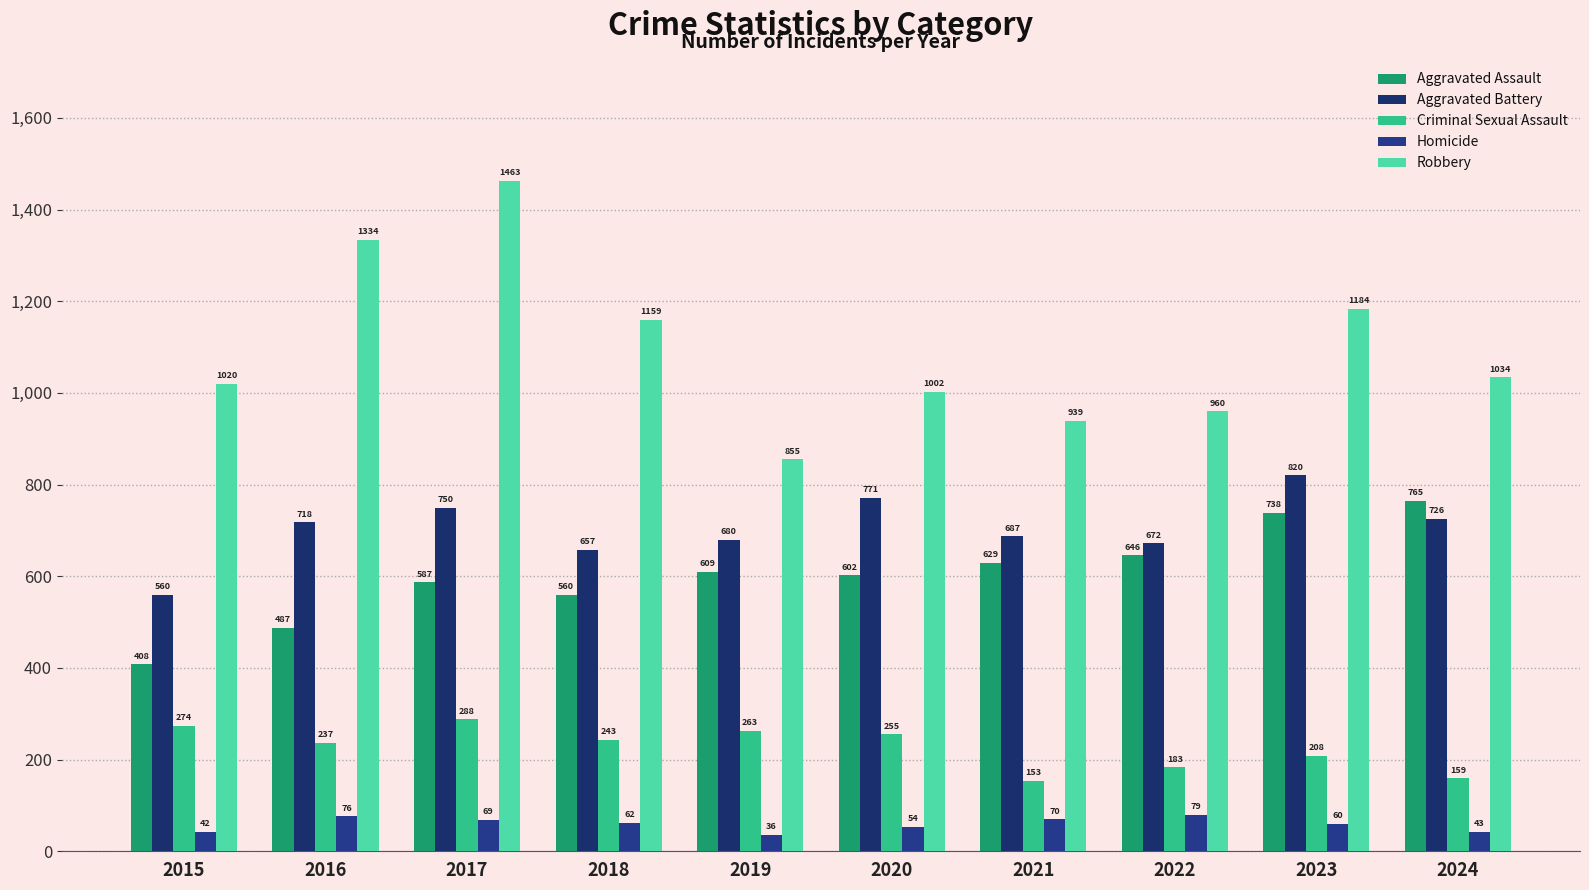

Reading right to left, extract all data points from this chart.

Aggravated Assault: 2024=765	2023=738	2022=646	2021=629	2020=602	2019=609	2018=560	2017=587	2016=487	2015=408
Aggravated Battery: 2024=726	2023=820	2022=672	2021=687	2020=771	2019=680	2018=657	2017=750	2016=718	2015=560
Criminal Sexual Assault: 2024=159	2023=208	2022=183	2021=153	2020=255	2019=263	2018=243	2017=288	2016=237	2015=274
Homicide: 2024=43	2023=60	2022=79	2021=70	2020=54	2019=36	2018=62	2017=69	2016=76	2015=42
Robbery: 2024=1034	2023=1184	2022=960	2021=939	2020=1002	2019=855	2018=1159	2017=1463	2016=1334	2015=1020